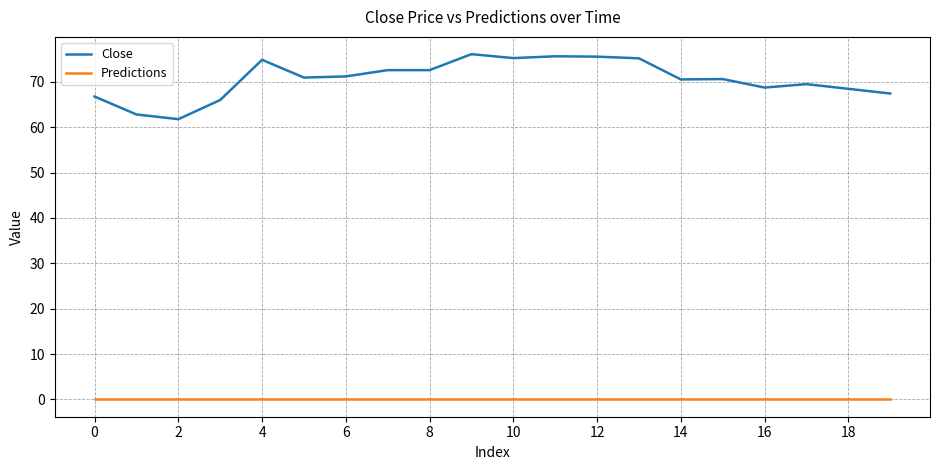

List the series in order of their peak value, lowest first.

Predictions, Close